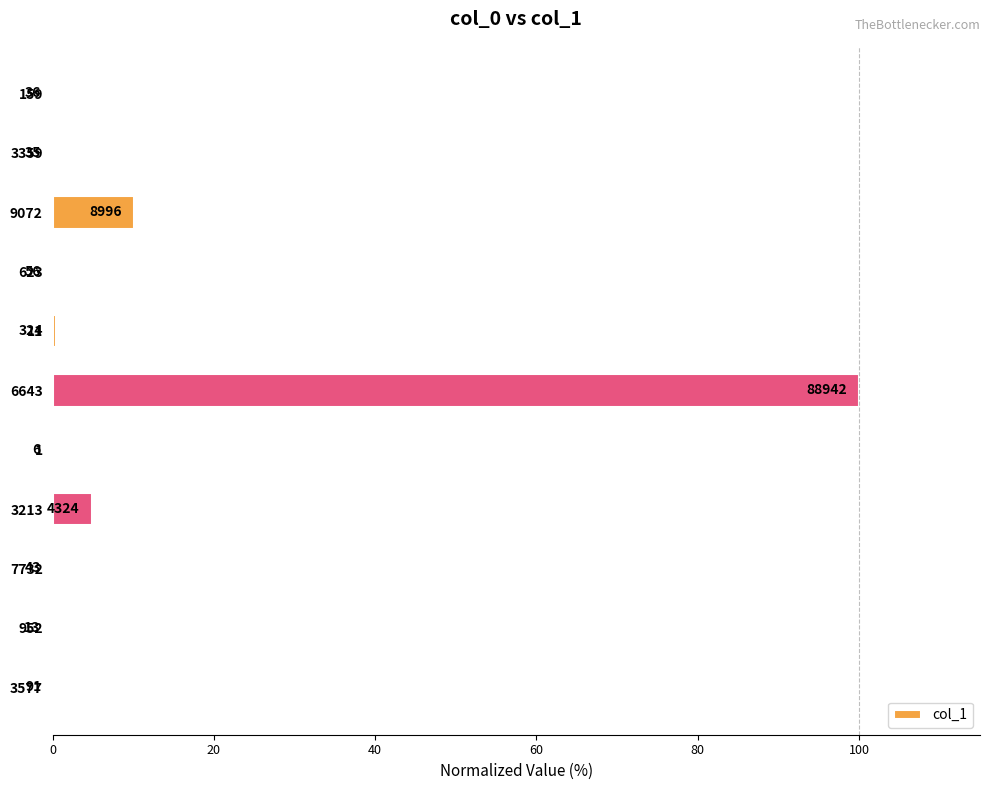

What is the difference between the maximum and second lowest values?

100.0